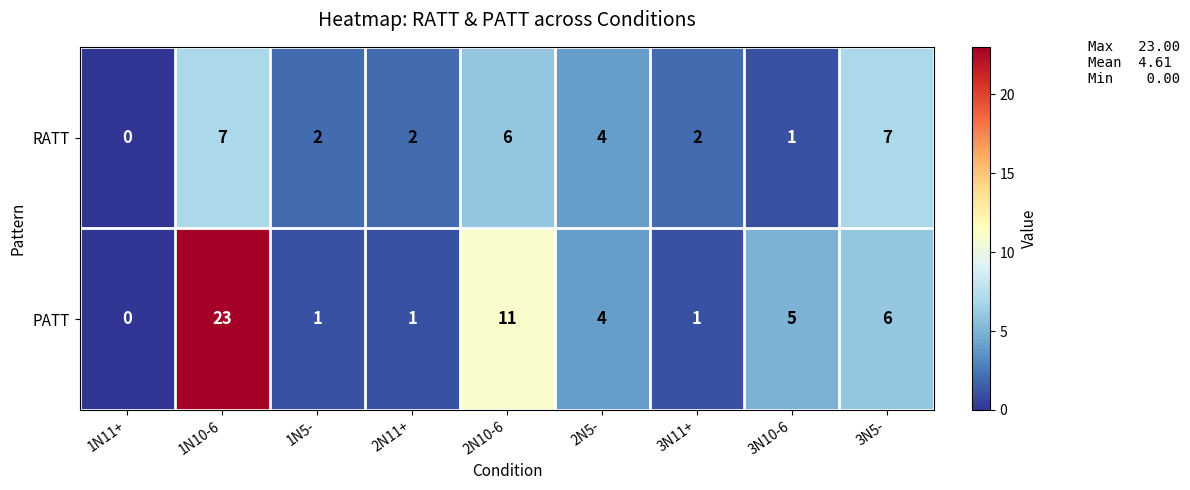

At how many categories does at least one series exceed 17?

1